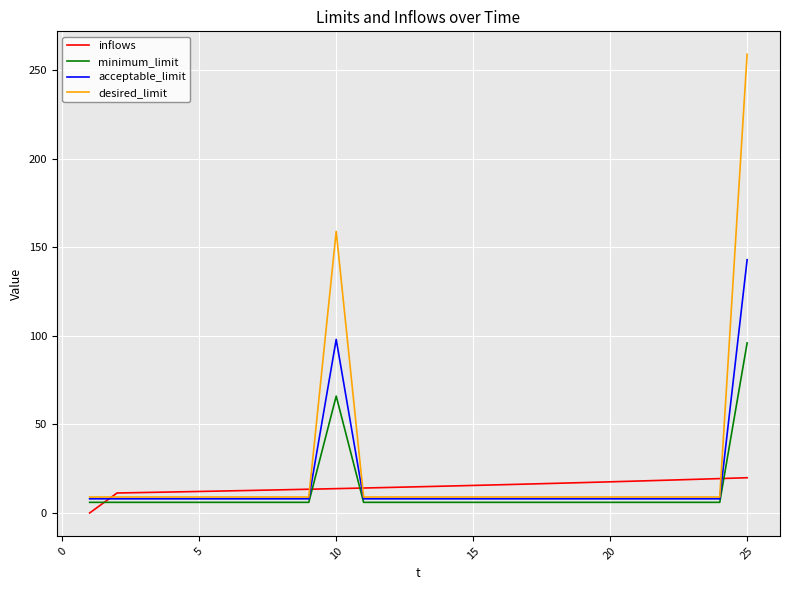

Which series ends up on top after the final intersection of inflows and acceptable_limit?

acceptable_limit